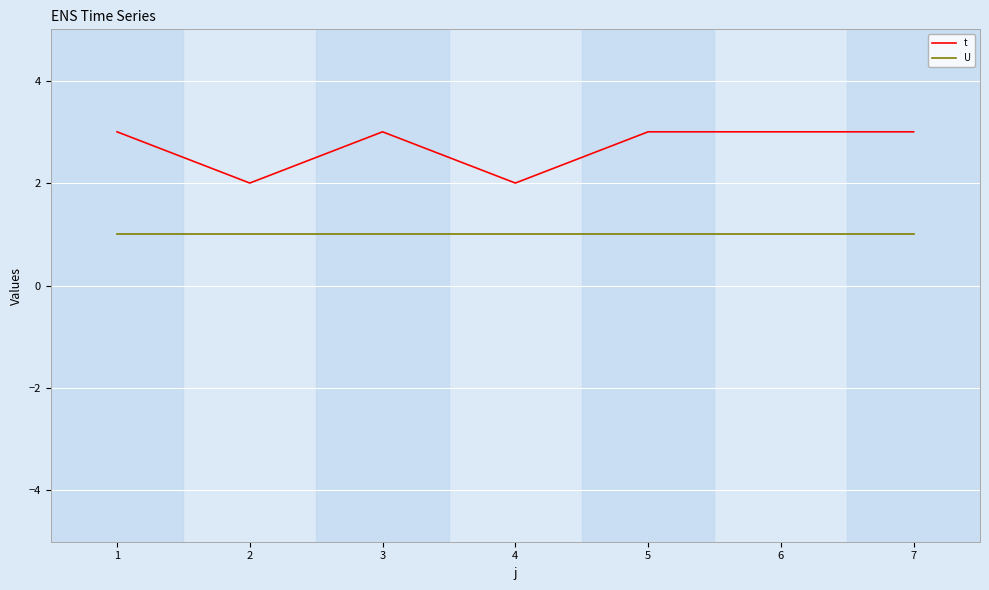

Which series has the largest total across all categories?

t